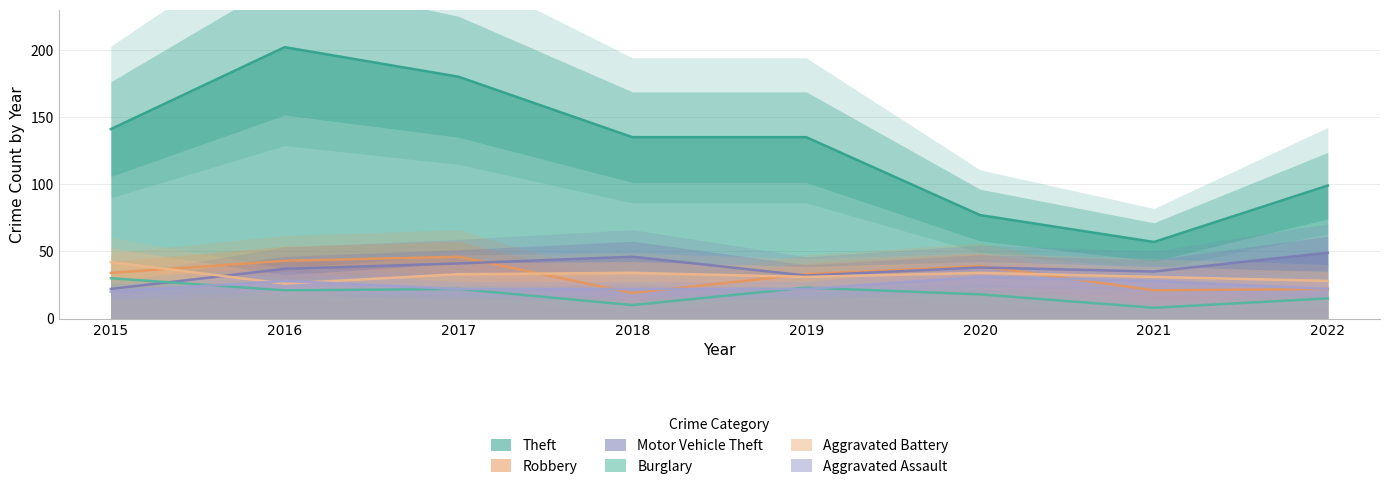

What is the average value of the Theft series?

128